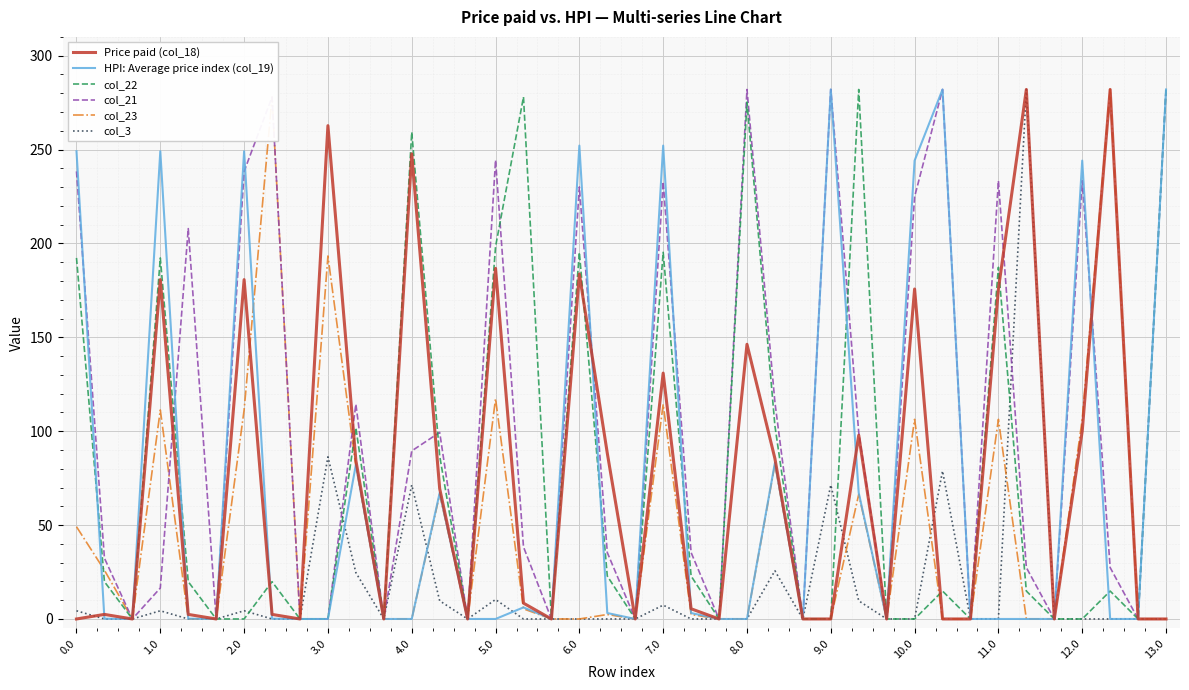

Which series has the largest total across all categories?

col_21